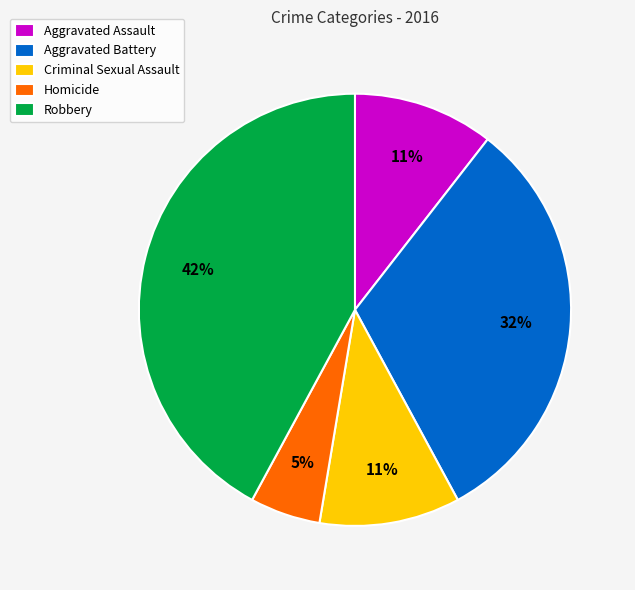

Is there a majority slice in this chart?

No